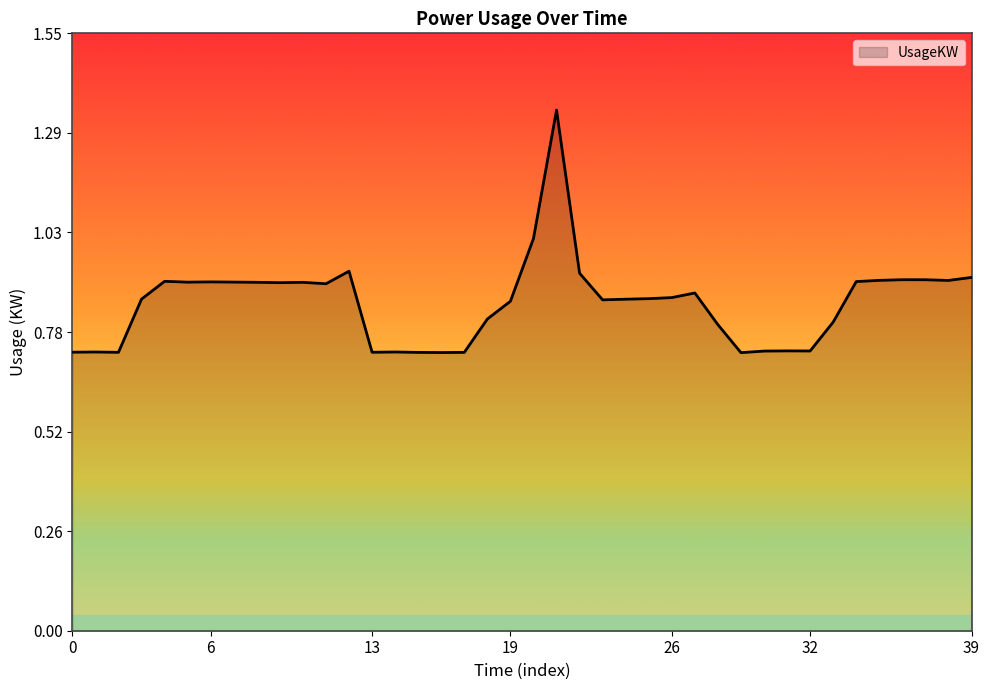

What is the difference between the maximum and minimum values?

0.6